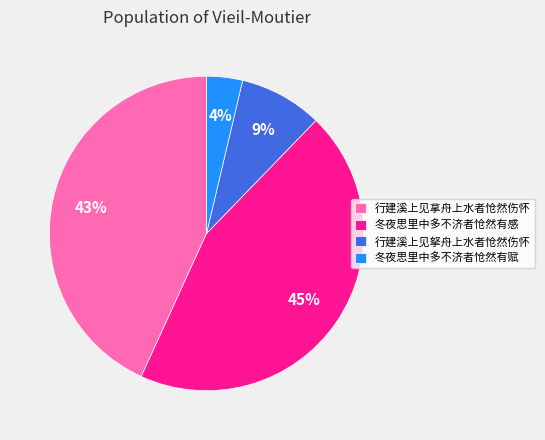

Does 冬夜思里中多不济者怆然有感 represent more than half of the total?

No